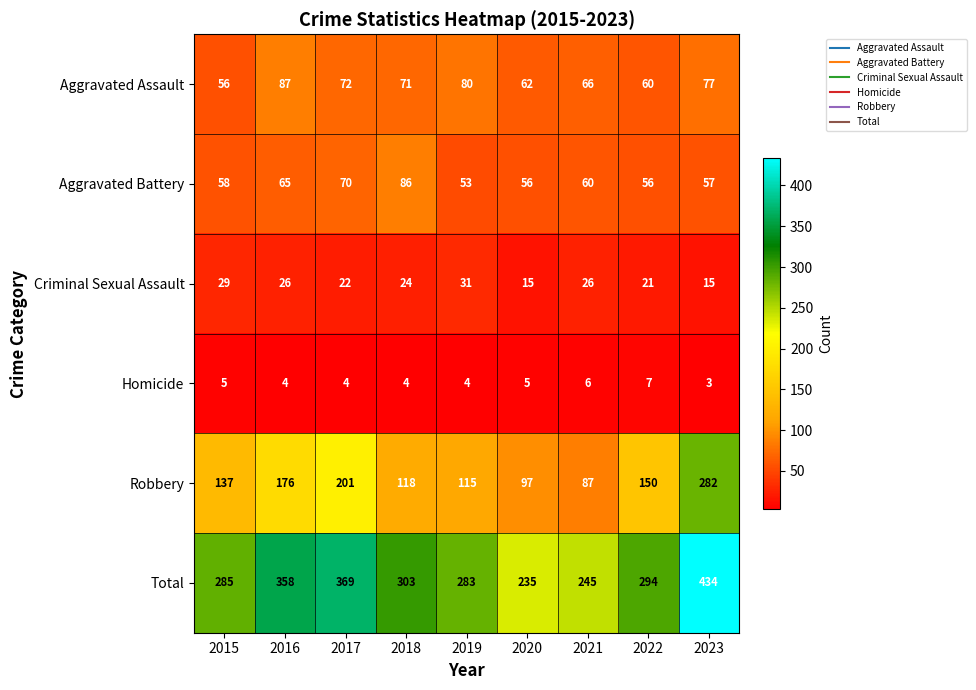

What is the sum of the Total values at 2017 and 2015?

654